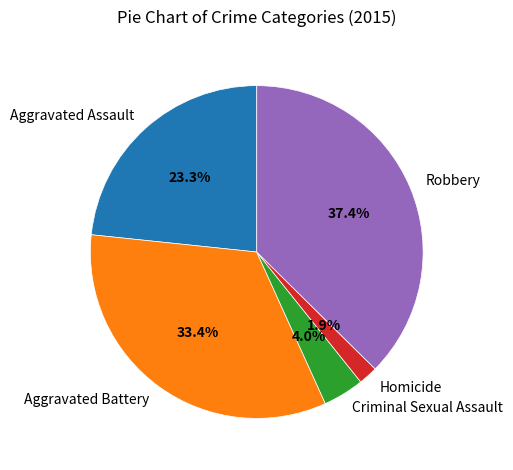

How many slices are in this pie chart?

5